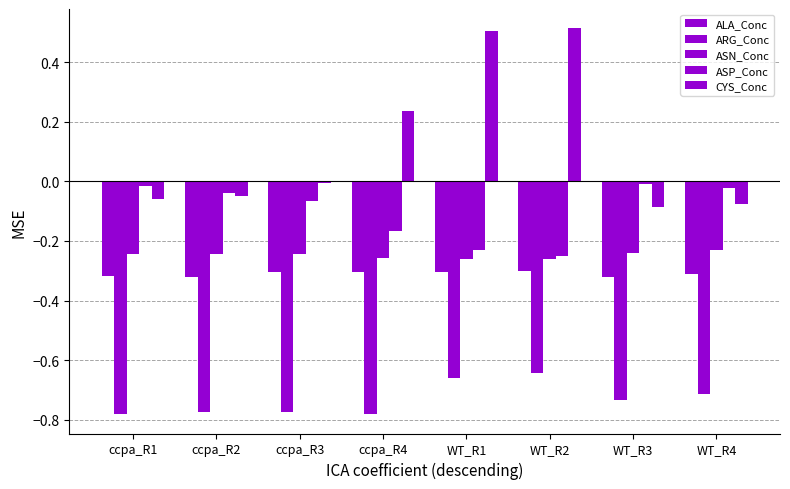

Are the bars grouped side by side (vs. stacked)?

Yes